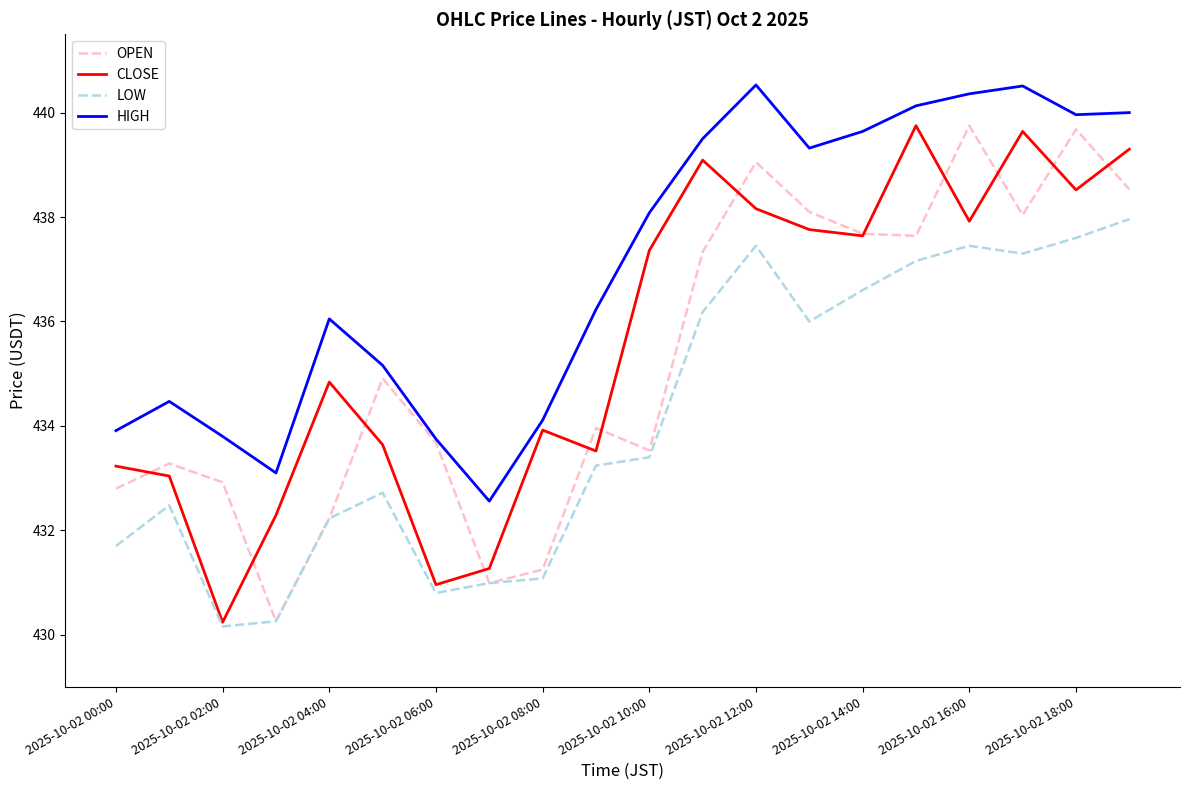

True or false: HIGH and LOW cross at least once.

False